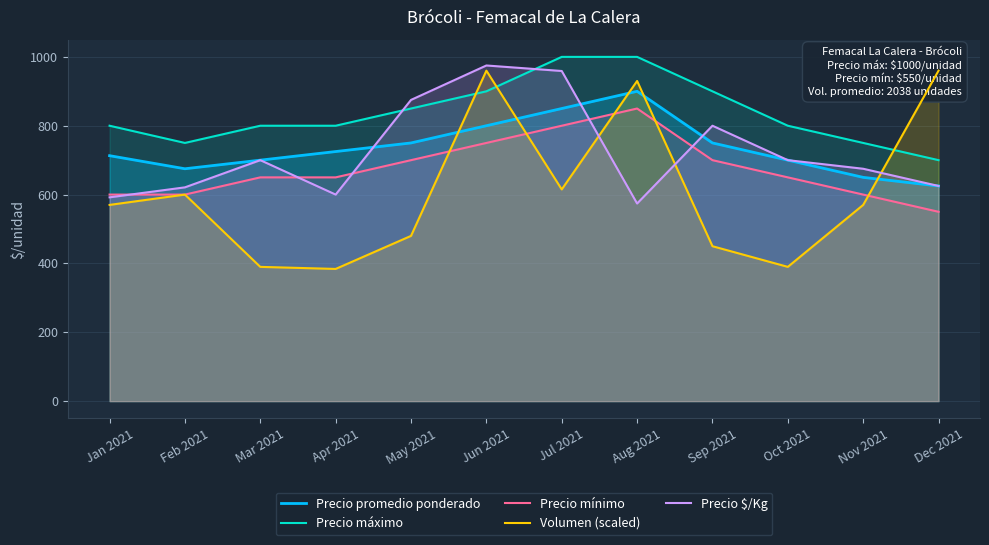

What is the label of the 1st point from the right?

Dec 2021